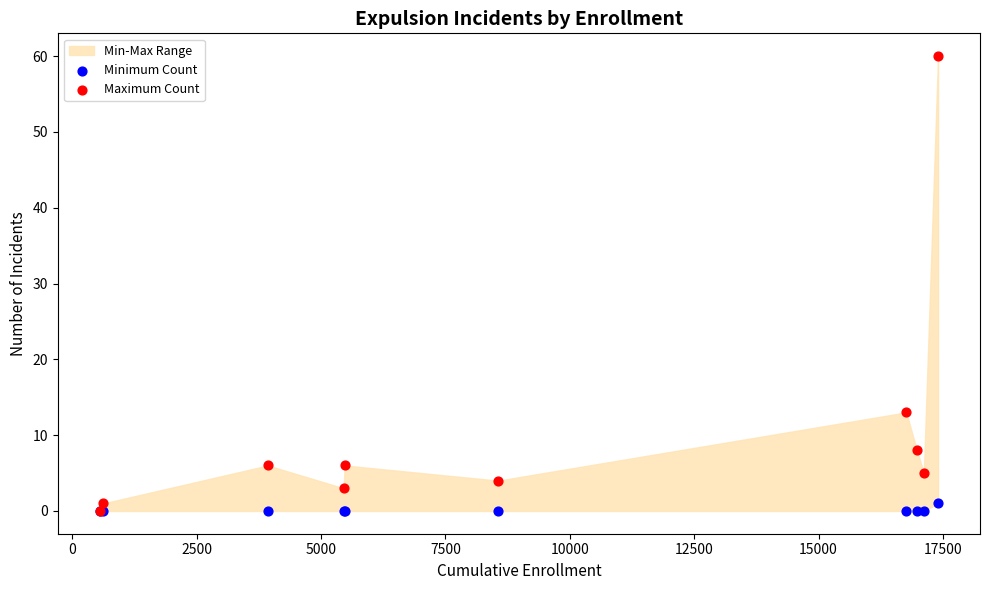

In the Maximum Count series, what Y value is closest to 30?

13